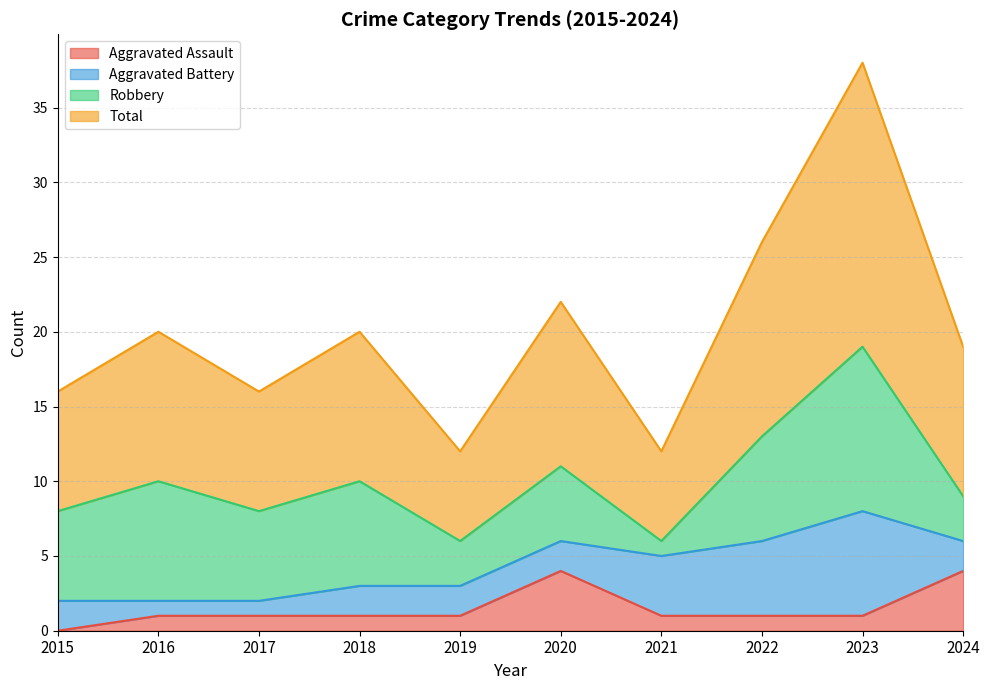

True or false: Aggravated Assault and Total cross at least once.

False